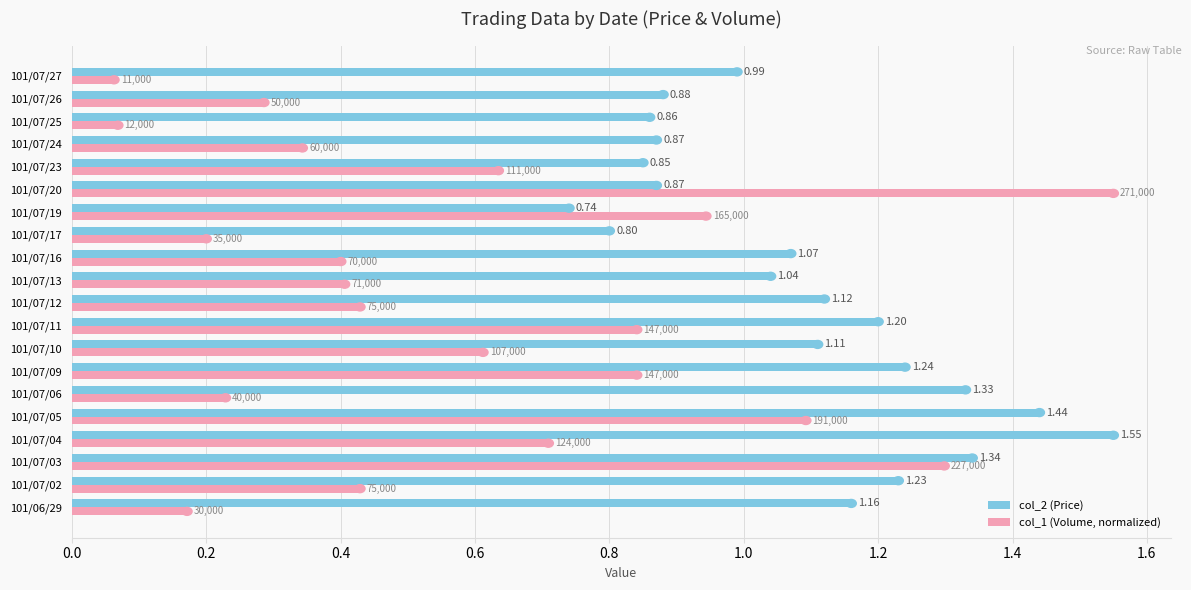

Which series has the largest range (max minus min)?

col_1 (Volume, normalized)